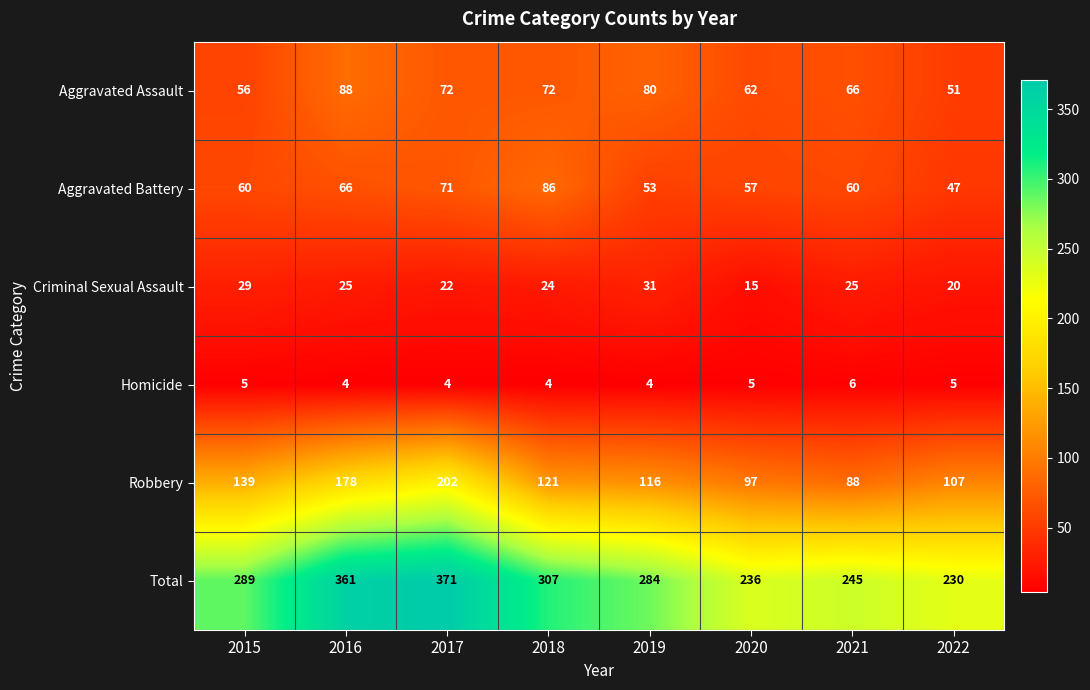

What is the sum of all Criminal Sexual Assault values?

191